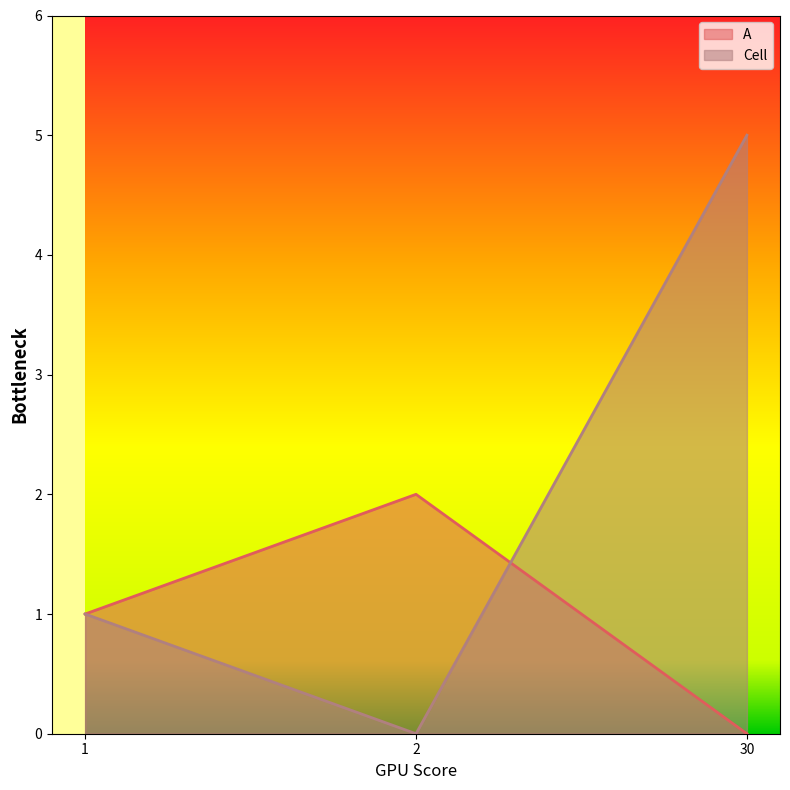

Where is Cell nearest to the value 2?

1